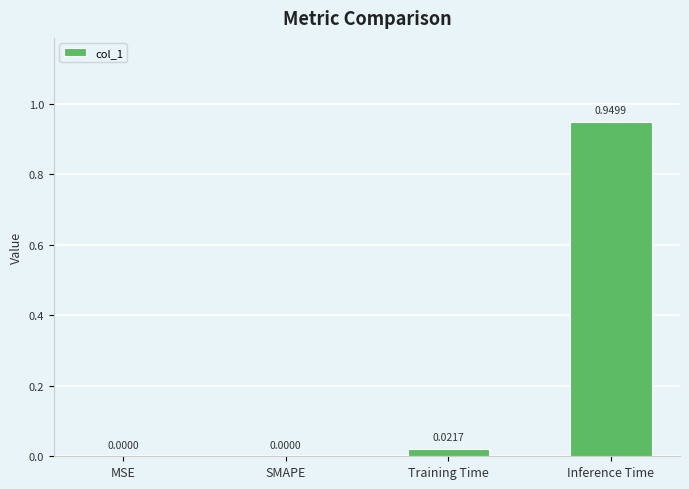

What is the sum of all values?

1.0